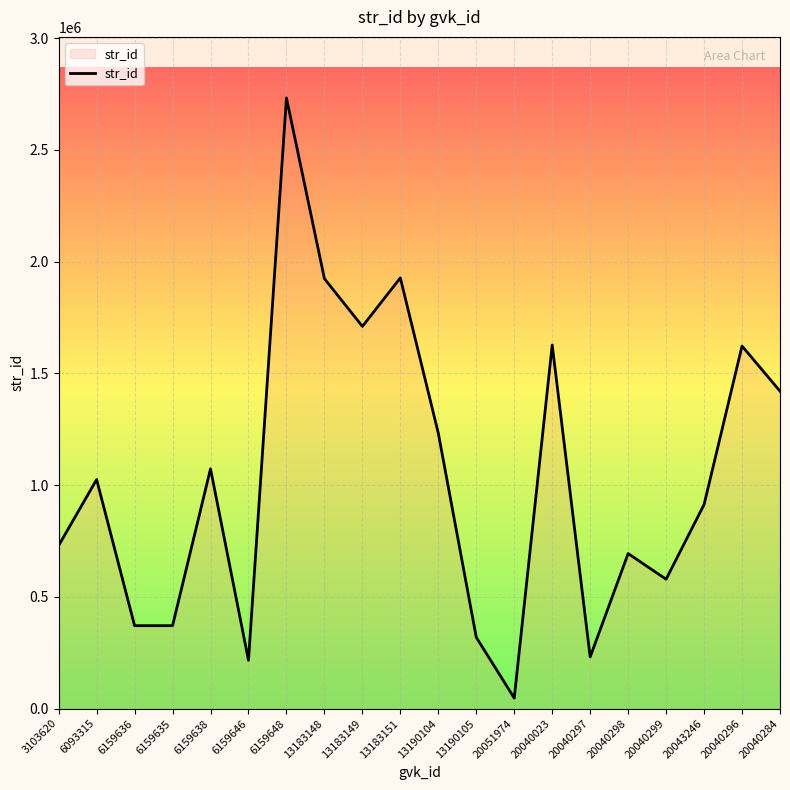

Does the chart display data point markers on the line(s)?

No